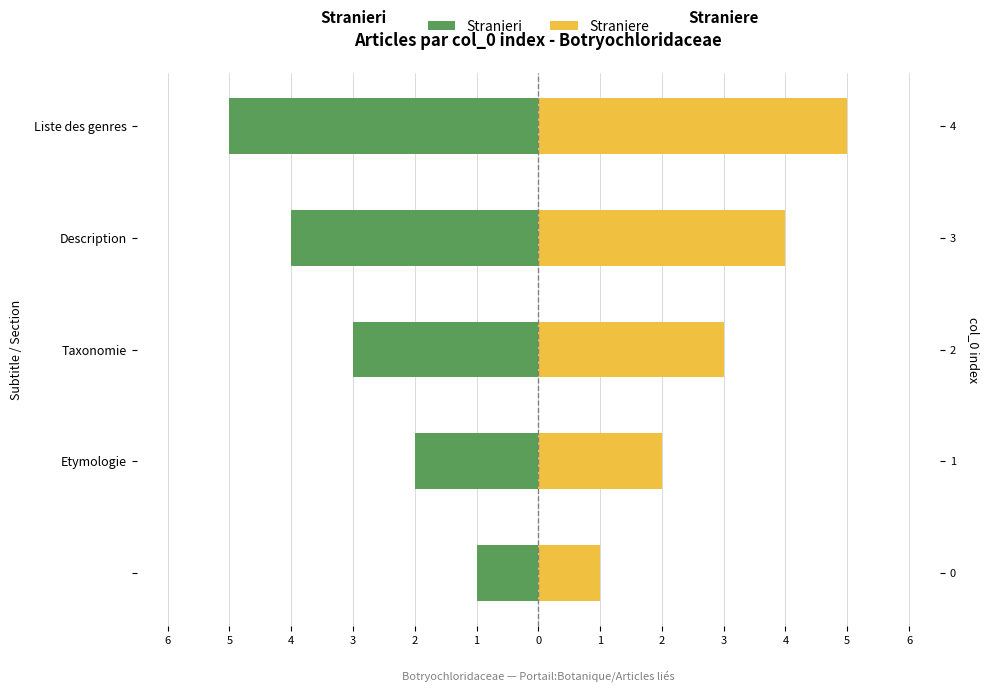

Which has a higher value, 6 or 3?

6